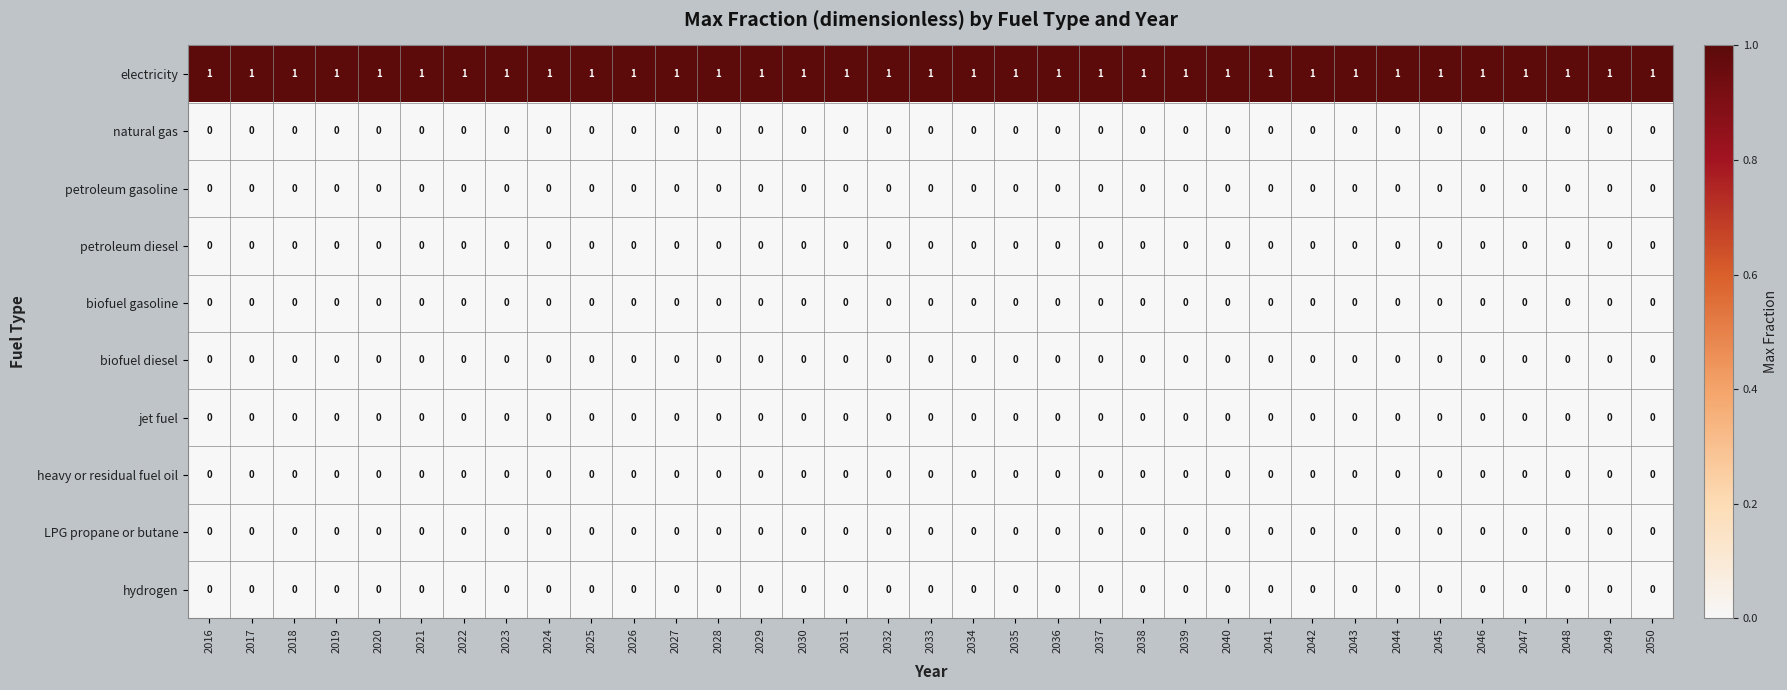

How many categories are shown in the chart?

35